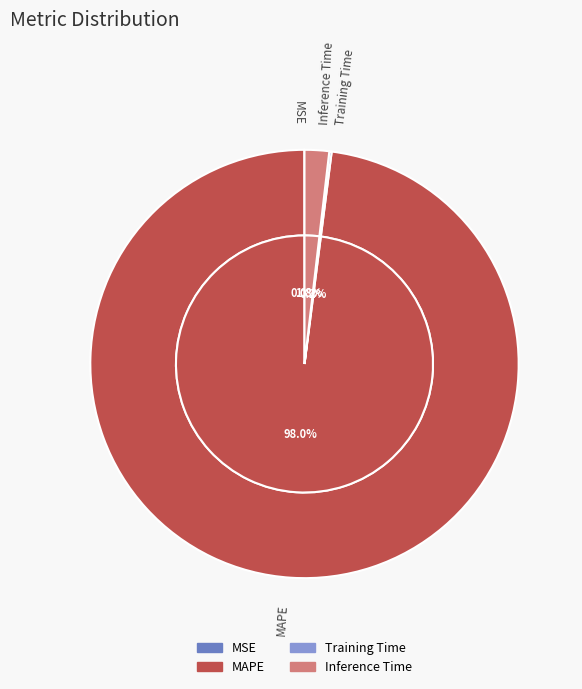

True or false: MSE accounts for 1% of the total.

False